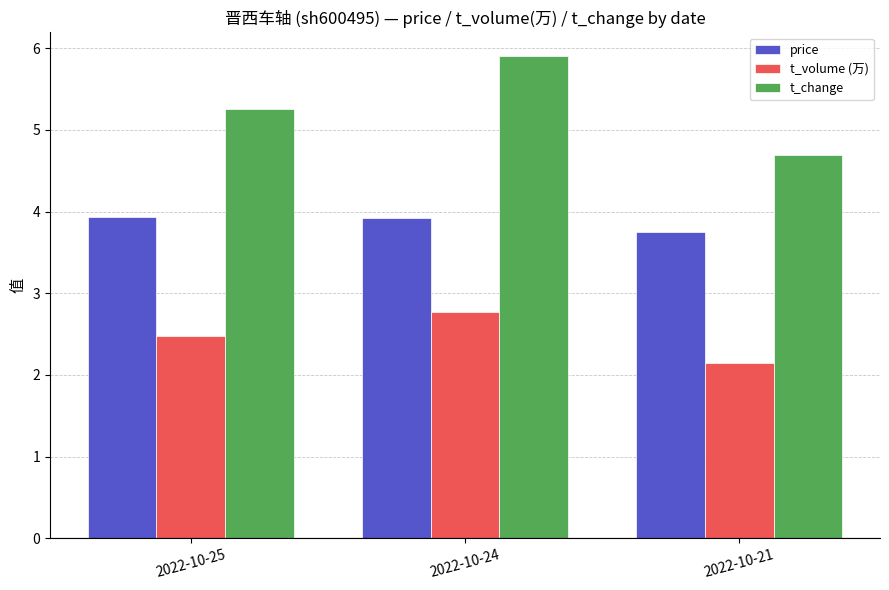

What is the difference between the t_change values at 2022-10-21 and 2022-10-24?

1.2